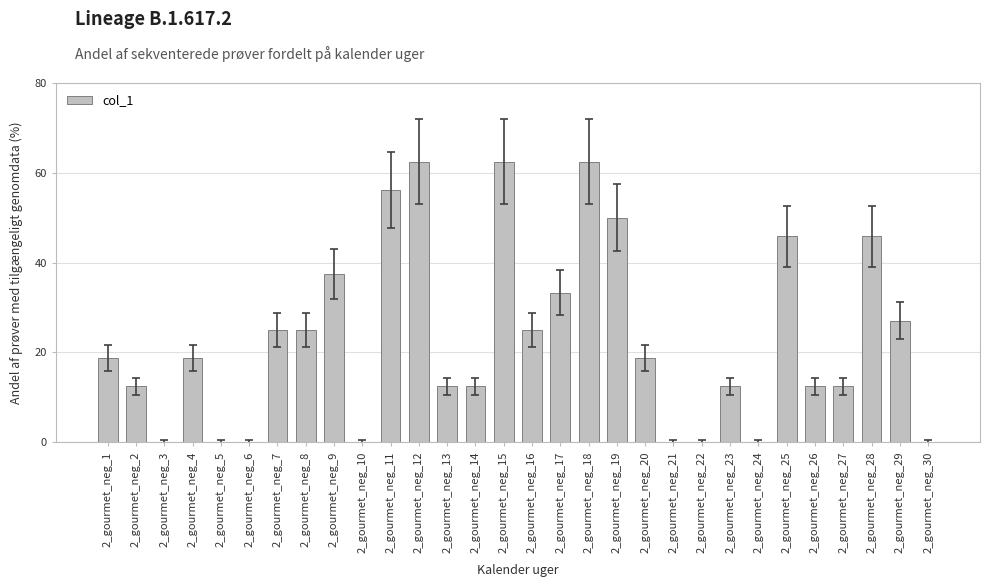

What is the ratio of the value at 2_gourmet_neg_23 to the value at 2_gourmet_neg_11?

0.2